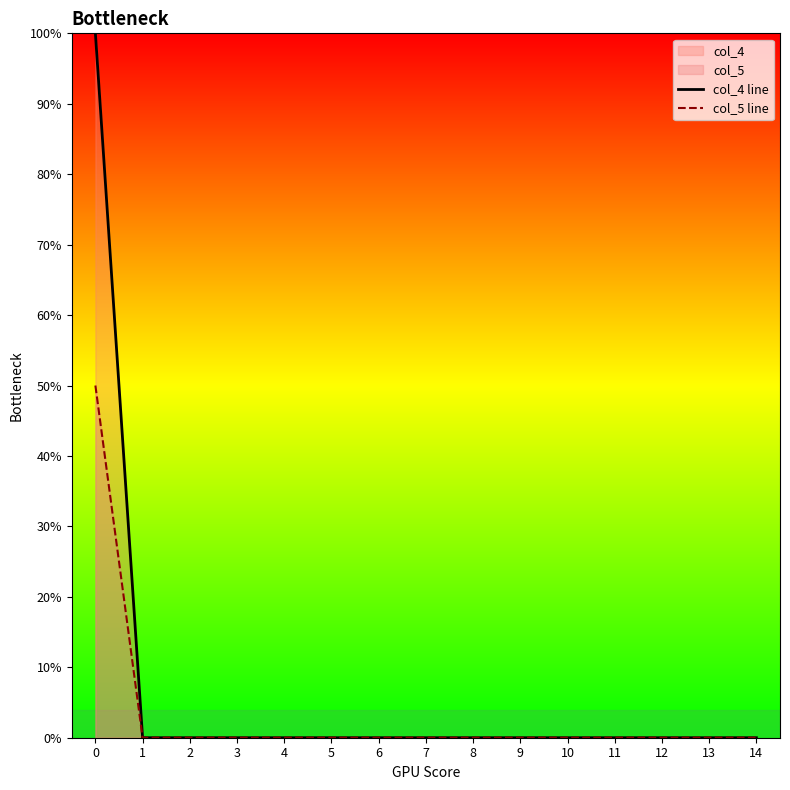

Reading right to left, what are all the values shown in this chart?

col_4 line: 0.0	0.0	0.0	0.0	0.0	0.0	0.0	0.0	0.0	0.0	0.0	0.0	0.0	0.0	1.0
col_5 line: 0.0	0.0	0.0	0.0	0.0	0.0	0.0	0.0	0.0	0.0	0.0	0.0	0.0	0.0	0.5